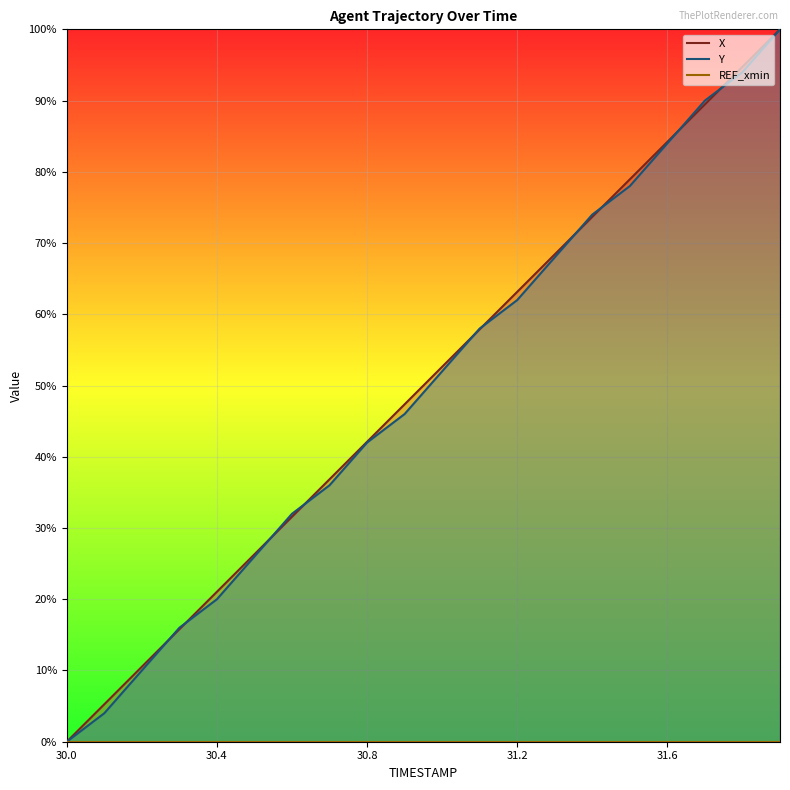

Which series has the largest total across all categories?

X